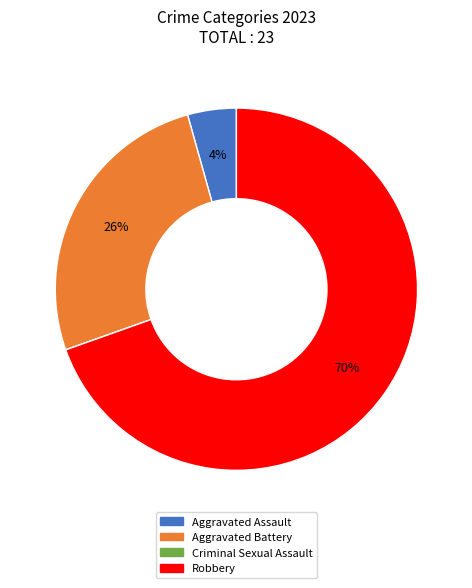

Does any single category account for the majority?

Yes